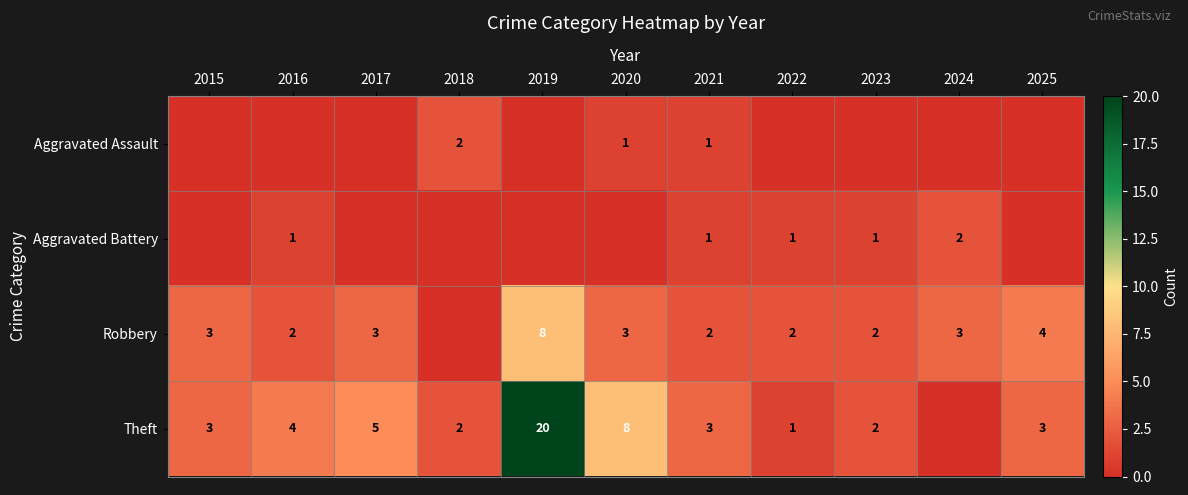

What is the difference between the maximum and minimum values in the Theft series?

20